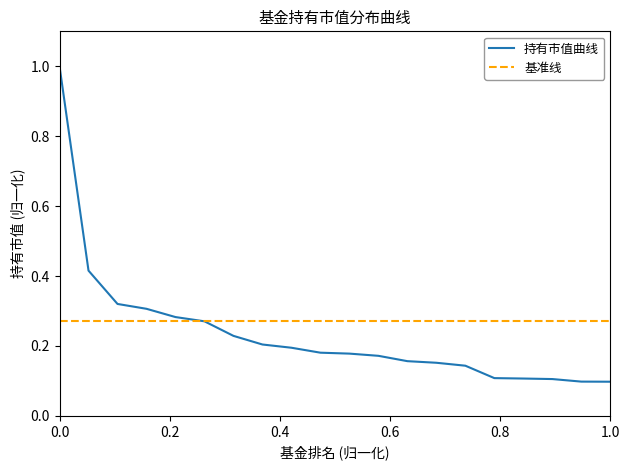

True or false: the data shows 0.5 at 3.

False